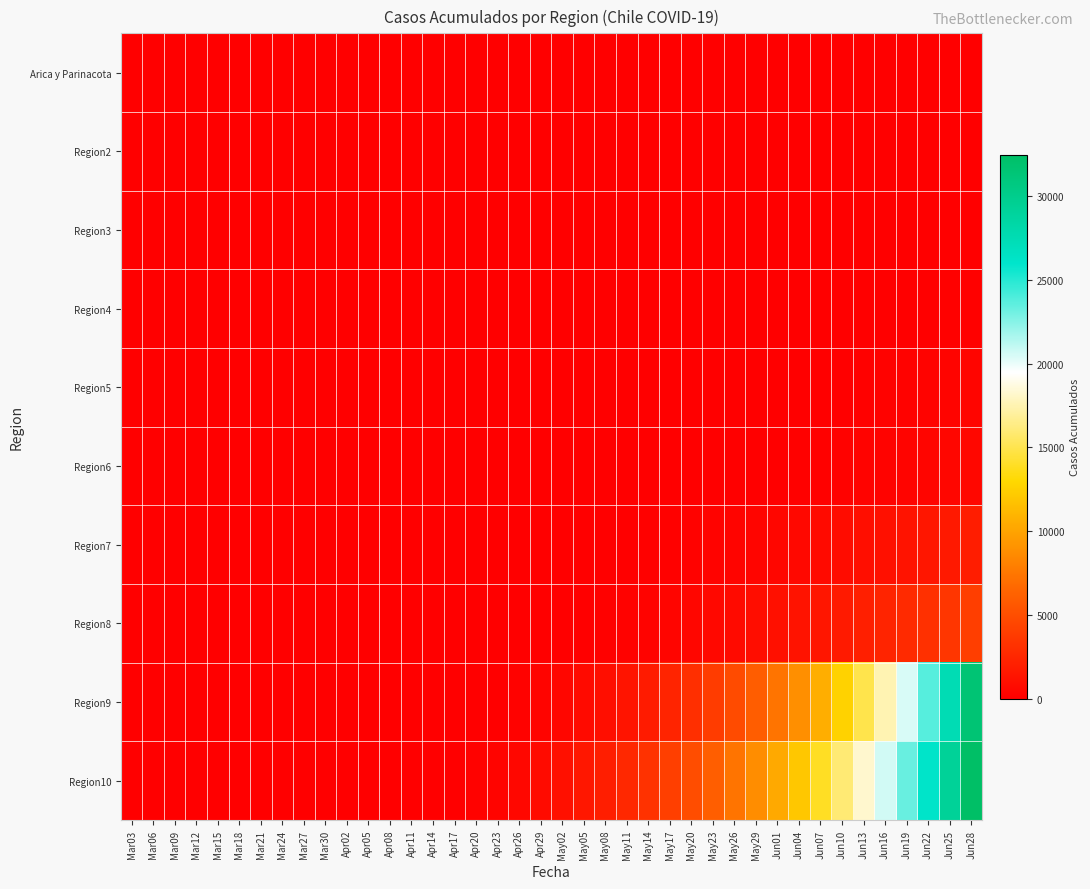

Reading left to right, transcribe all the data shown in this chart.

Arica y Parinacota: Mar03=0	Mar06=0	Mar09=0	Mar12=0	Mar15=0	Mar18=0	Mar21=0	Mar24=0	Mar27=0	Mar30=0	Apr02=0	Apr05=0	Apr08=0	Apr11=0	Apr14=0	Apr17=0	Apr20=1	Apr23=1	Apr26=1	Apr29=2	May02=2	May05=2	May08=2	May11=3	May14=3	May17=3	May20=4	May23=6	May26=6	May29=6	Jun01=7	Jun04=12	Jun07=12	Jun10=28	Jun13=41	Jun16=53	Jun19=63	Jun22=75	Jun25=87	Jun28=107
Region2: Mar03=0	Mar06=0	Mar09=0	Mar12=0	Mar15=0	Mar18=0	Mar21=0	Mar24=0	Mar27=0	Mar30=0	Apr02=0	Apr05=0	Apr08=0	Apr11=0	Apr14=0	Apr17=0	Apr20=0	Apr23=0	Apr26=0	Apr29=0	May02=0	May05=0	May08=0	May11=0	May14=0	May17=0	May20=0	May23=0	May26=0	May29=0	Jun01=0	Jun04=0	Jun07=0	Jun10=0	Jun13=0	Jun16=0	Jun19=0	Jun22=0	Jun25=0	Jun28=0
Region3: Mar03=0	Mar06=0	Mar09=0	Mar12=0	Mar15=0	Mar18=0	Mar21=0	Mar24=0	Mar27=0	Mar30=0	Apr02=0	Apr05=0	Apr08=0	Apr11=0	Apr14=0	Apr17=0	Apr20=0	Apr23=0	Apr26=0	Apr29=0	May02=0	May05=0	May08=0	May11=0	May14=0	May17=0	May20=1	May23=2	May26=3	May29=5	Jun01=7	Jun04=10	Jun07=15	Jun10=20	Jun13=30	Jun16=45	Jun19=60	Jun22=80	Jun25=100	Jun28=120
Region4: Mar03=0	Mar06=0	Mar09=0	Mar12=0	Mar15=0	Mar18=0	Mar21=0	Mar24=0	Mar27=0	Mar30=0	Apr02=0	Apr05=0	Apr08=0	Apr11=0	Apr14=0	Apr17=0	Apr20=0	Apr23=0	Apr26=0	Apr29=0	May02=0	May05=0	May08=0	May11=0	May14=0	May17=1	May20=2	May23=4	May26=6	May29=8	Jun01=12	Jun04=18	Jun07=25	Jun10=35	Jun13=50	Jun16=70	Jun19=90	Jun22=115	Jun25=140	Jun28=170
Region5: Mar03=0	Mar06=0	Mar09=0	Mar12=0	Mar15=0	Mar18=0	Mar21=0	Mar24=0	Mar27=0	Mar30=0	Apr02=0	Apr05=0	Apr08=0	Apr11=0	Apr14=0	Apr17=0	Apr20=0	Apr23=0	Apr26=0	Apr29=0	May02=0	May05=0	May08=1	May11=2	May14=4	May17=7	May20=12	May23=18	May26=25	May29=35	Jun01=50	Jun04=70	Jun07=95	Jun10=125	Jun13=160	Jun16=200	Jun19=245	Jun22=295	Jun25=350	Jun28=410
Region6: Mar03=0	Mar06=0	Mar09=0	Mar12=0	Mar15=0	Mar18=0	Mar21=0	Mar24=0	Mar27=0	Mar30=0	Apr02=0	Apr05=0	Apr08=0	Apr11=0	Apr14=0	Apr17=0	Apr20=0	Apr23=0	Apr26=0	Apr29=0	May02=1	May05=3	May08=6	May11=10	May14=16	May17=24	May20=35	May23=50	May26=68	May29=90	Jun01=115	Jun04=145	Jun07=180	Jun10=220	Jun13=265	Jun16=315	Jun19=370	Jun22=430	Jun25=495	Jun28=565
Region7: Mar03=0	Mar06=0	Mar09=0	Mar12=0	Mar15=0	Mar18=0	Mar21=0	Mar24=0	Mar27=0	Mar30=0	Apr02=0	Apr05=0	Apr08=0	Apr11=0	Apr14=0	Apr17=1	Apr20=3	Apr23=7	Apr26=13	Apr29=22	May02=35	May05=52	May08=74	May11=101	May14=134	May17=174	May20=222	May23=278	May26=343	May29=418	Jun01=504	Jun04=602	Jun07=713	Jun10=838	Jun13=978	Jun16=1134	Jun19=1307	Jun22=1499	Jun25=1711	Jun28=1945
Region8: Mar03=0	Mar06=0	Mar09=0	Mar12=0	Mar15=0	Mar18=0	Mar21=0	Mar24=0	Mar27=0	Mar30=0	Apr02=0	Apr05=0	Apr08=0	Apr11=0	Apr14=1	Apr17=4	Apr20=10	Apr23=20	Apr26=35	Apr29=56	May02=85	May05=122	May08=169	May11=227	May14=298	May17=383	May20=484	May23=603	May26=741	May29=899	Jun01=1079	Jun04=1283	Jun07=1512	Jun10=1769	Jun13=2056	Jun16=2375	Jun19=2728	Jun22=3117	Jun25=3544	Jun28=4011
Region9: Mar03=0	Mar06=0	Mar09=0	Mar12=0	Mar15=0	Mar18=0	Mar21=0	Mar24=0	Mar27=0	Mar30=0	Apr02=0	Apr05=0	Apr08=1	Apr11=5	Apr14=15	Apr17=35	Apr20=70	Apr23=126	Apr26=210	Apr29=330	May02=495	May05=715	May08=1001	May11=1365	May14=1820	May17=2380	May20=3060	May23=3876	May26=4845	May29=5985	Jun01=7315	Jun04=8855	Jun07=10626	Jun10=12650	Jun13=14950	Jun16=17550	Jun19=20475	Jun22=23751	Jun25=27405	Jun28=31465
Region10: Mar03=0	Mar06=0	Mar09=0	Mar12=0	Mar15=0	Mar18=0	Mar21=0	Mar24=0	Mar27=0	Mar30=0	Apr02=1	Apr05=4	Apr08=12	Apr11=30	Apr14=65	Apr17=126	Apr20=224	Apr23=364	Apr26=560	Apr29=816	May02=1140	May05=1540	May08=2024	May11=2600	May14=3276	May17=4060	May20=4960	May23=6084	May26=7344	May29=8748	Jun01=10304	Jun04=12020	Jun07=13904	Jun10=15964	Jun13=18208	Jun16=20644	Jun19=23280	Jun22=26124	Jun25=29184	Jun28=32468